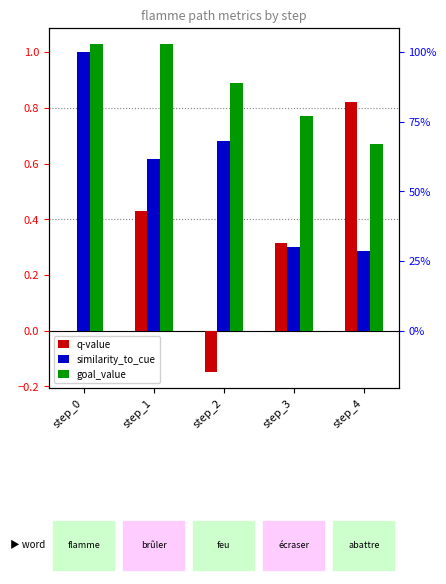

Which series changed the most between step_1 and step_2?

q-value